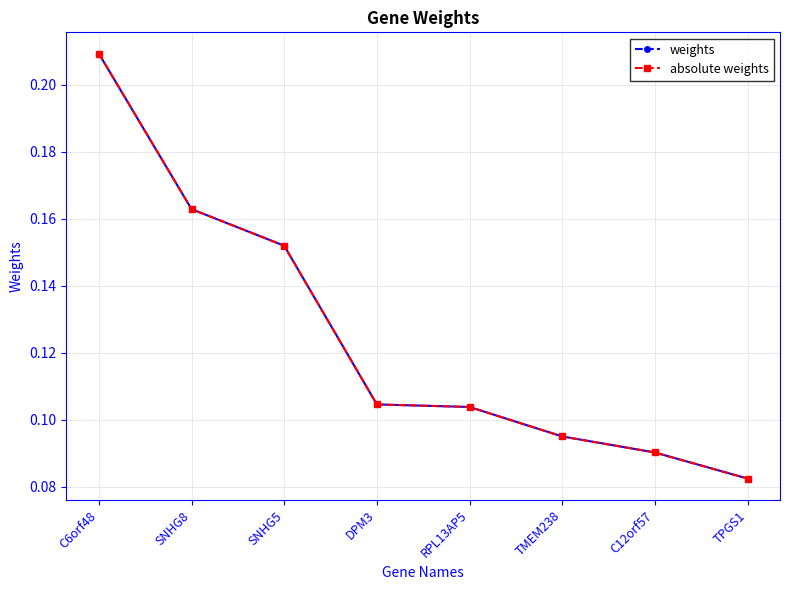

Does the chart have visible grid lines?

Yes